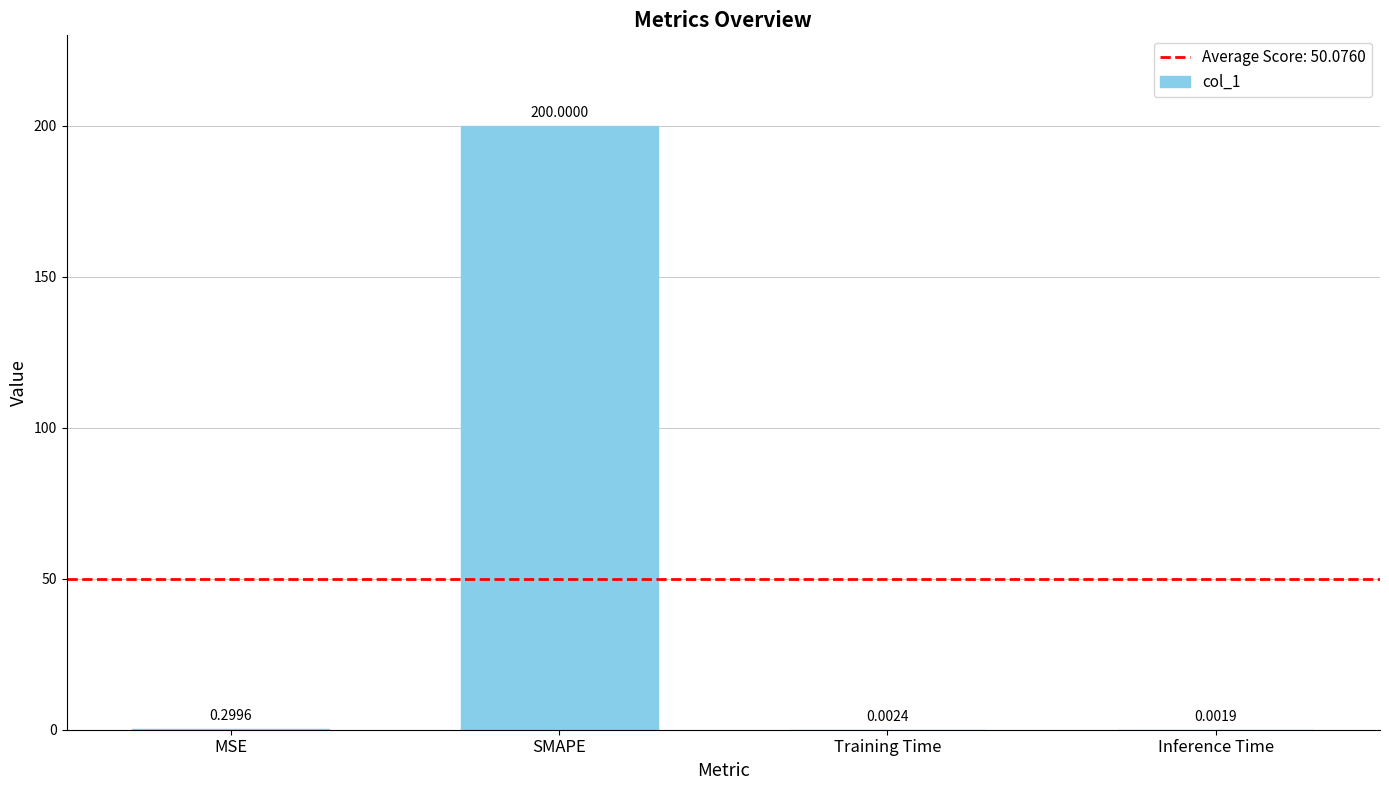

Where is the data nearest to the value 100?

MSE